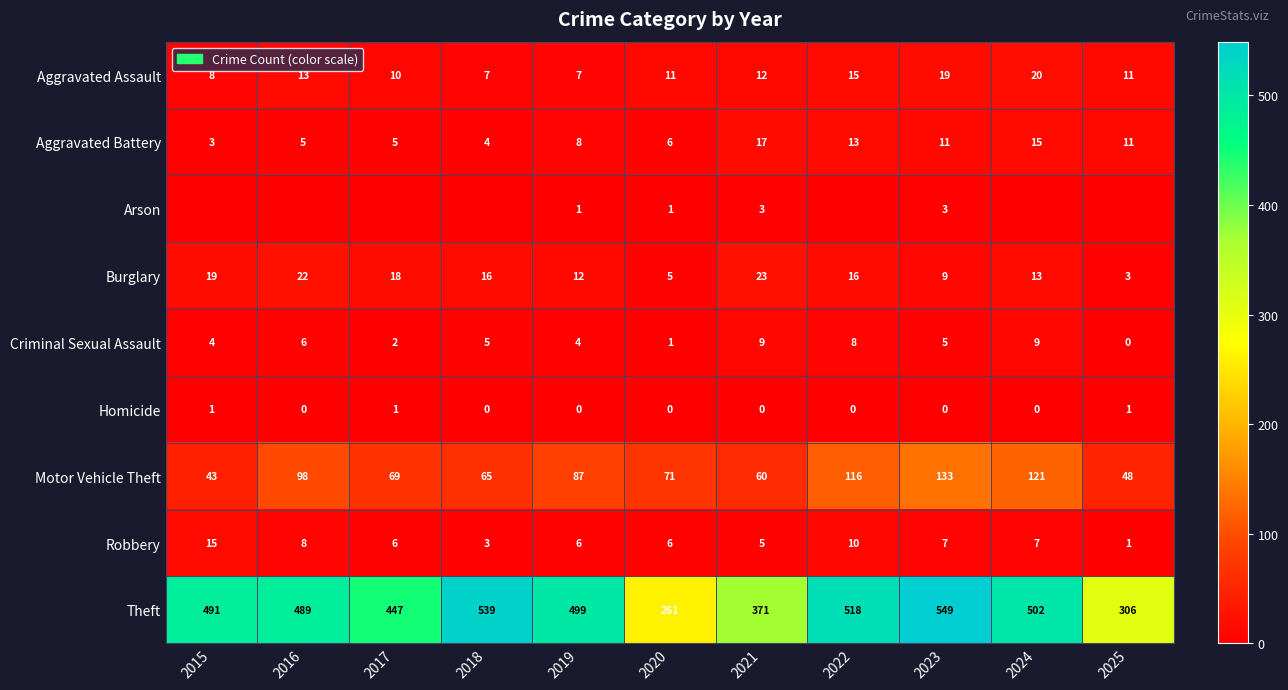

What is the total value across all series at 2023?

736